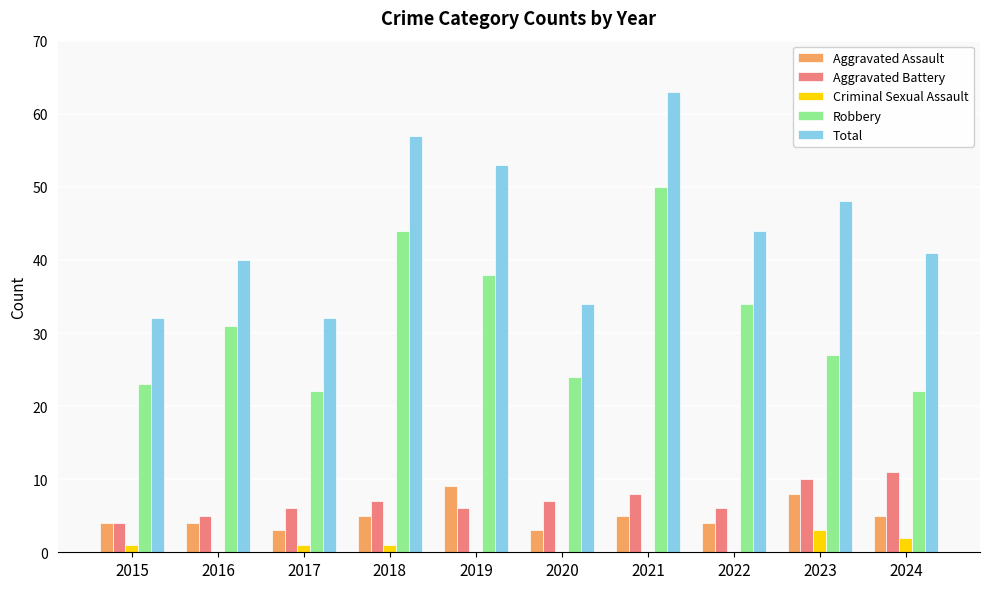

Does the chart contain stacked bars?

No